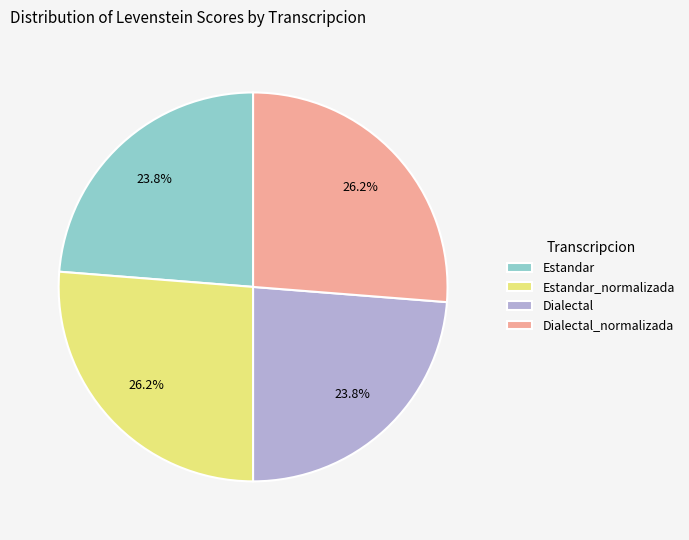

Combined, do Dialectal and Estandar account for over 50%?

No